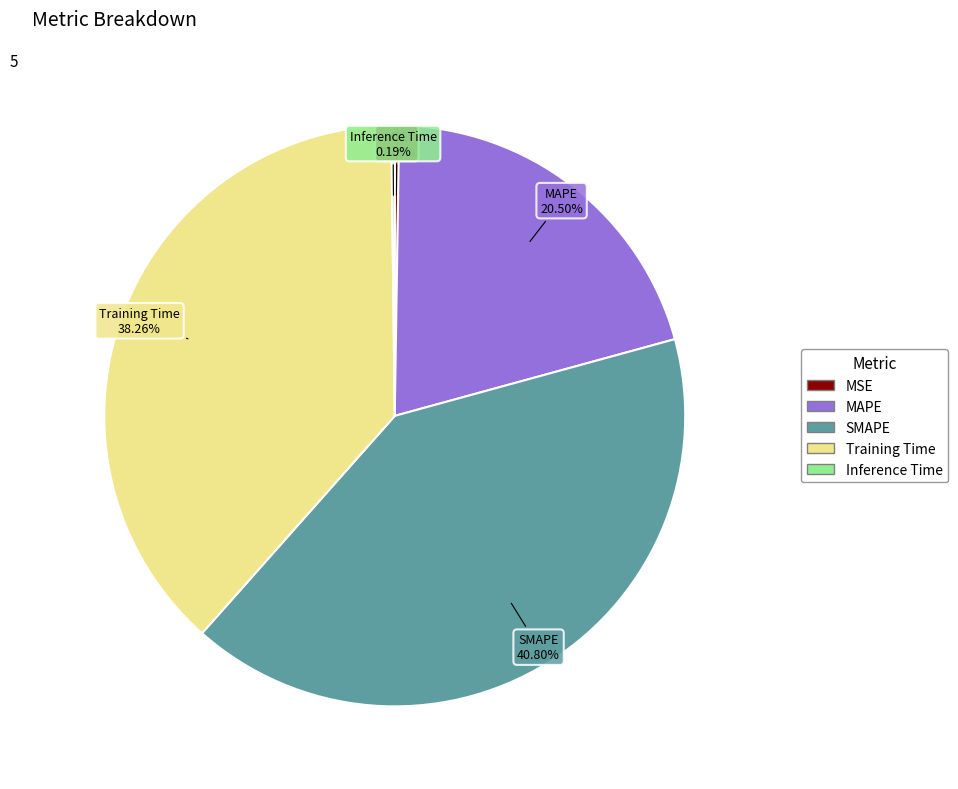

Combined, do MAPE and SMAPE account for over 50%?

Yes